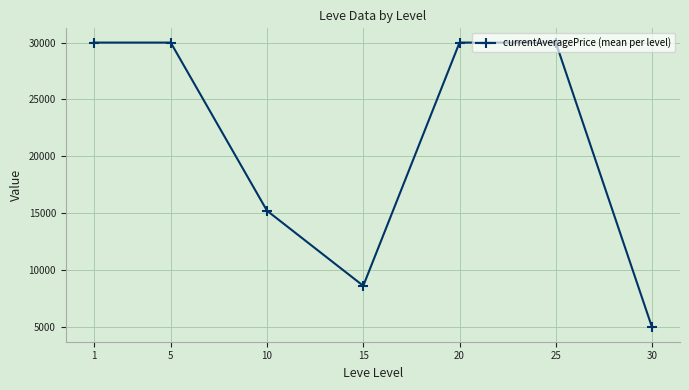

How many values are below 30000?

3